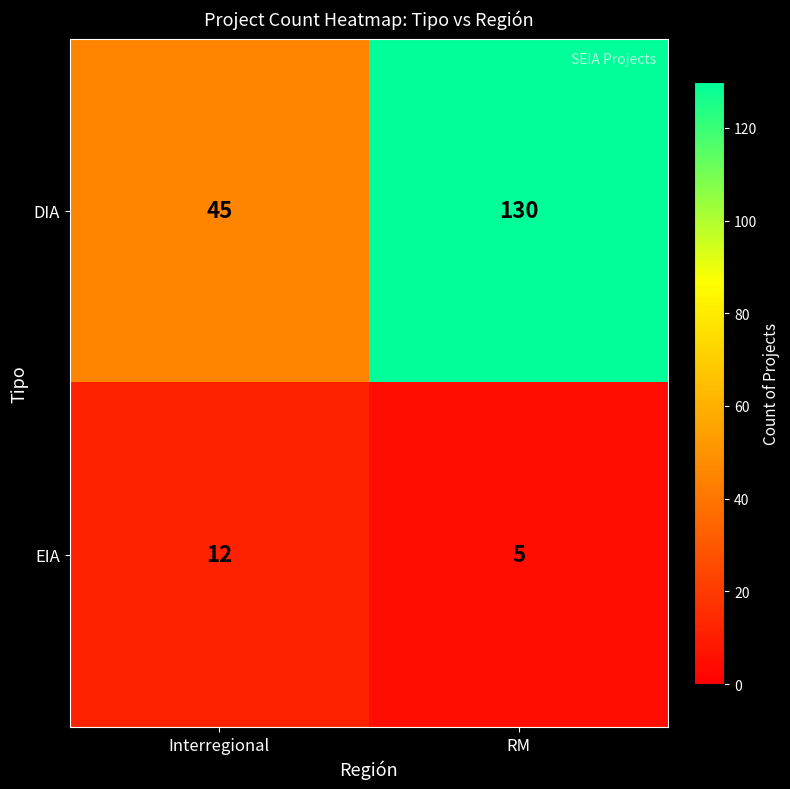

At which label is EIA closest to 8?

RM